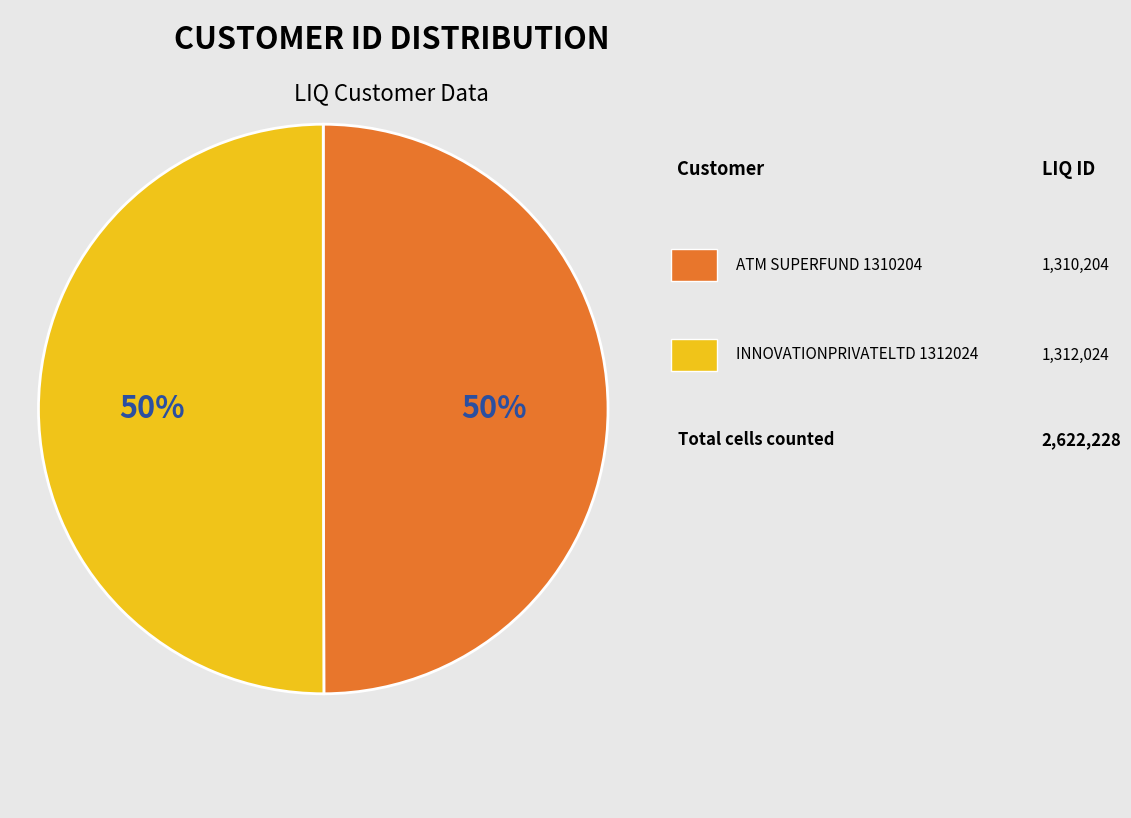

To the nearest percent, what is the average slice percentage?

50%